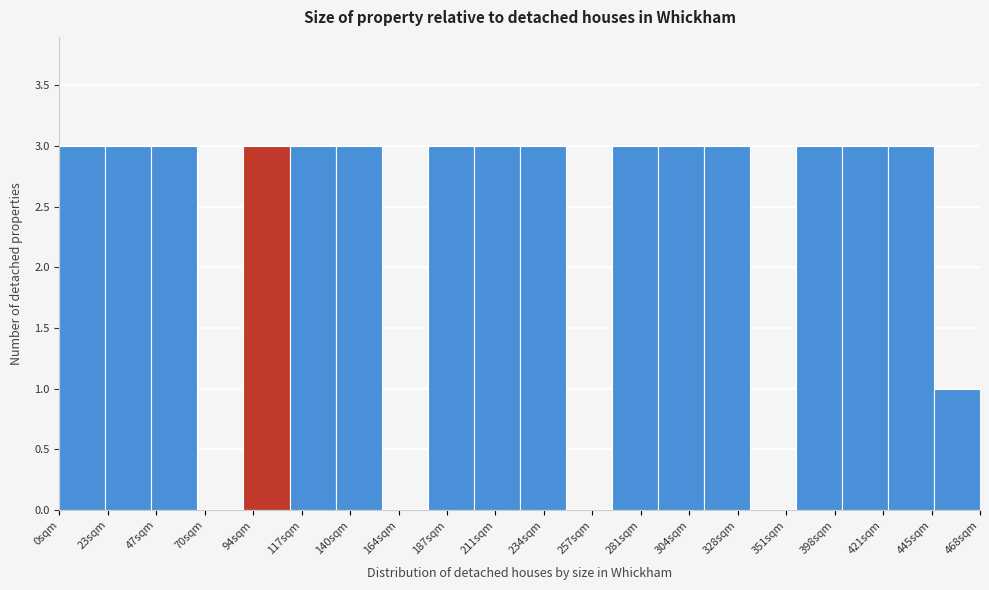

Reading right to left, transcribe all the data shown in this chart.

468sqm=1	445sqm=3	421sqm=3	398sqm=3	351sqm=0	328sqm=3	304sqm=3	281sqm=3	257sqm=0	234sqm=3	211sqm=3	187sqm=3	164sqm=0	140sqm=3	117sqm=3	94sqm=3	70sqm=0	47sqm=3	23sqm=3	0sqm=3